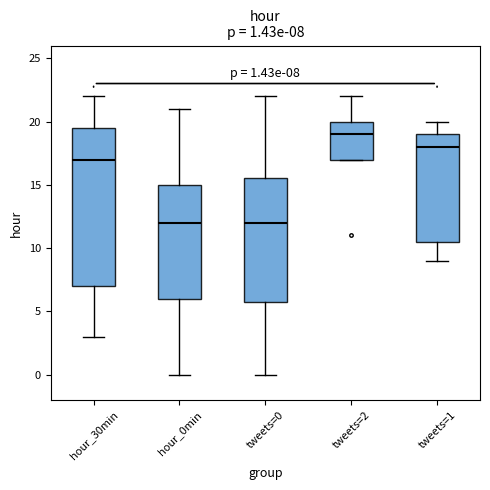

Comparing the boxes themselves (not the whiskers), which one is the tallest?

hour_30min